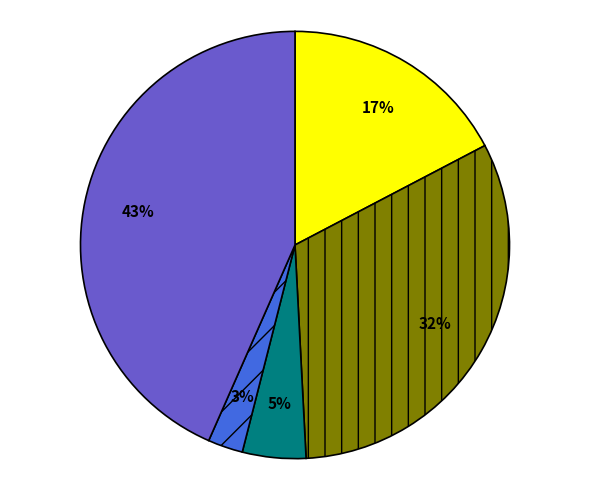

Is there a majority slice in this chart?

No